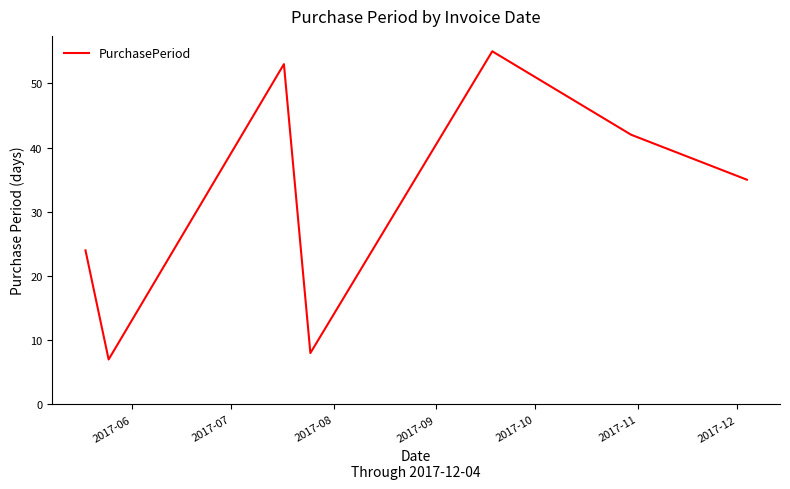

What is the greatest value displayed?

55